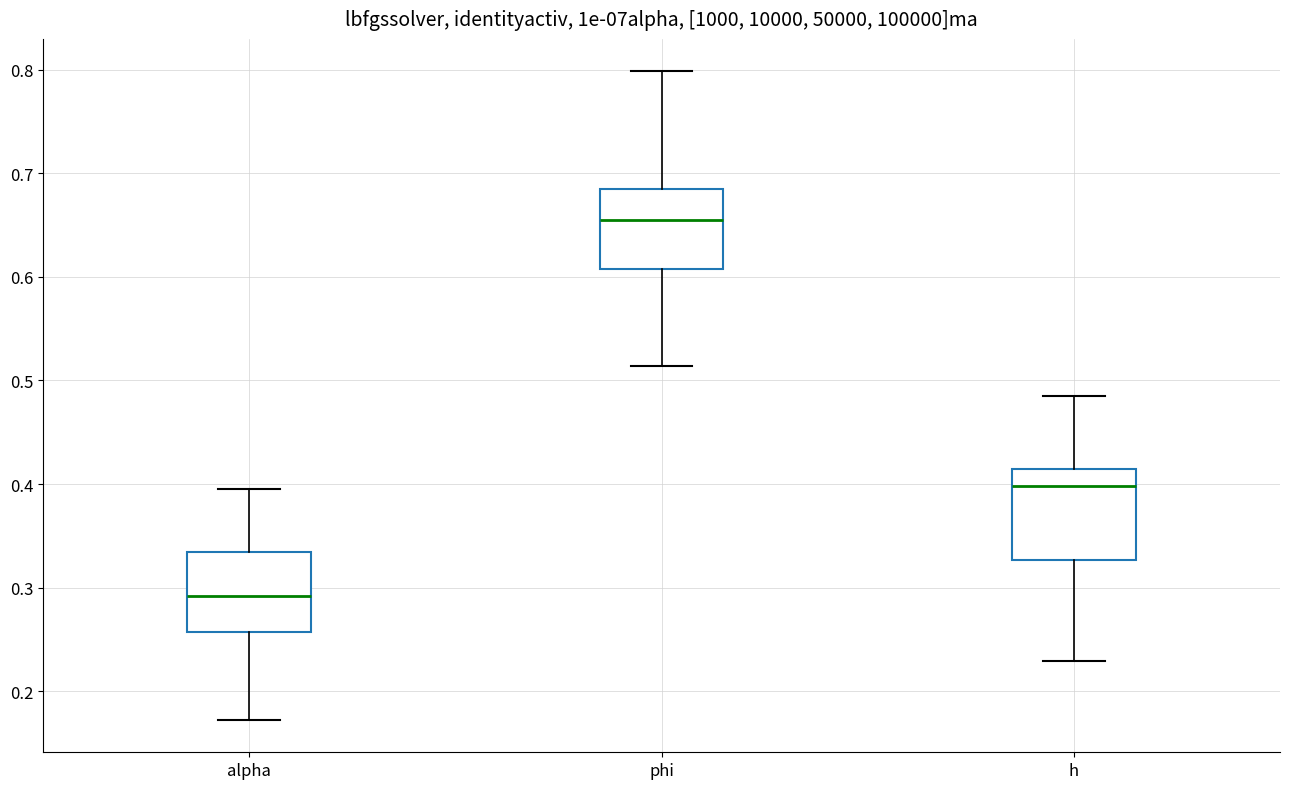

Where is the upper edge of the box for h on the y-axis? The values are not printed on the chart, so give them approximately, as read against the axis.

0.41